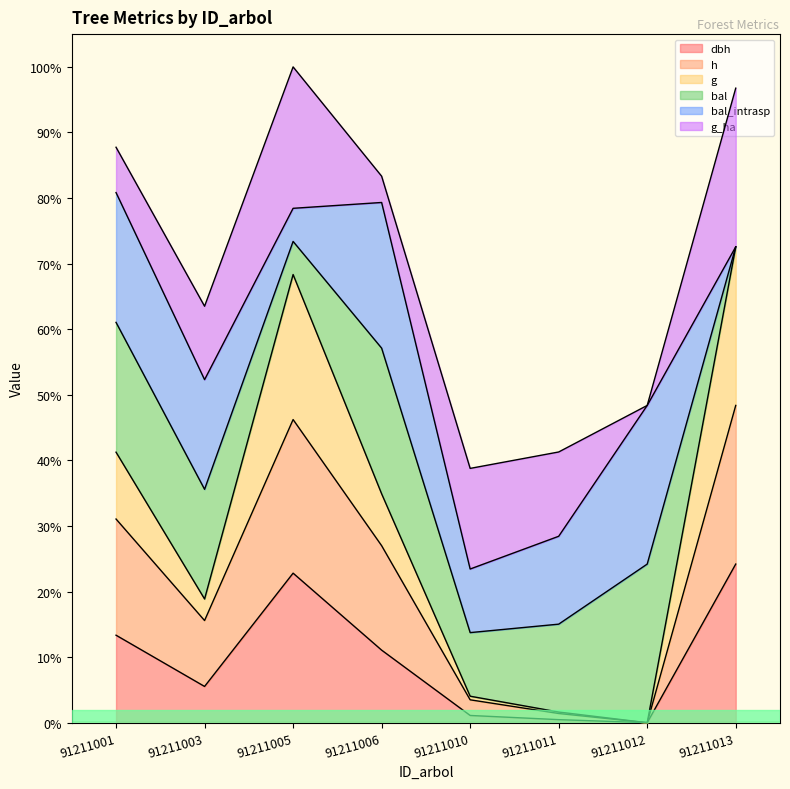

Does the chart display data point markers on the line(s)?

No